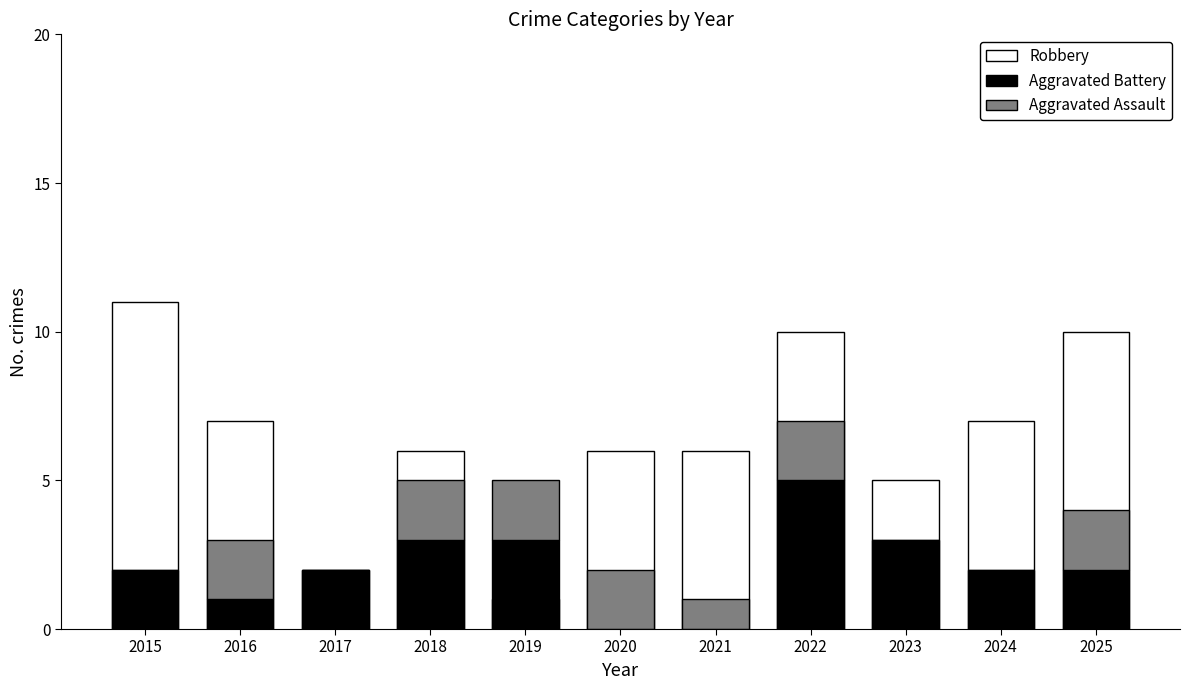

What is the difference between the second highest and minimum values in the Aggravated Battery series?

3